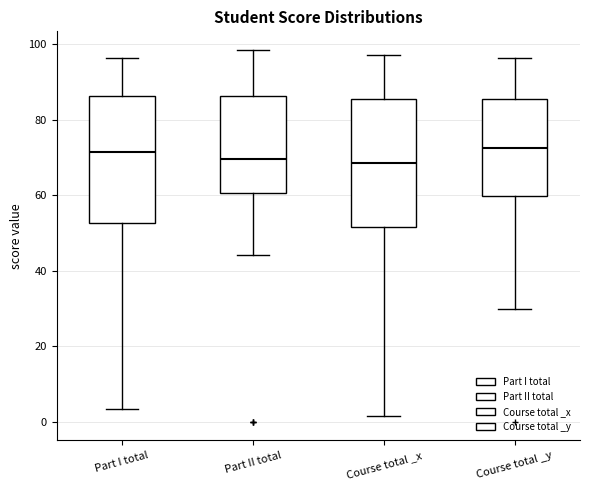

Where does the lower whisker of the box for Part II total end on the y-axis? The values are not printed on the chart, so give them approximately, as read against the axis.

44